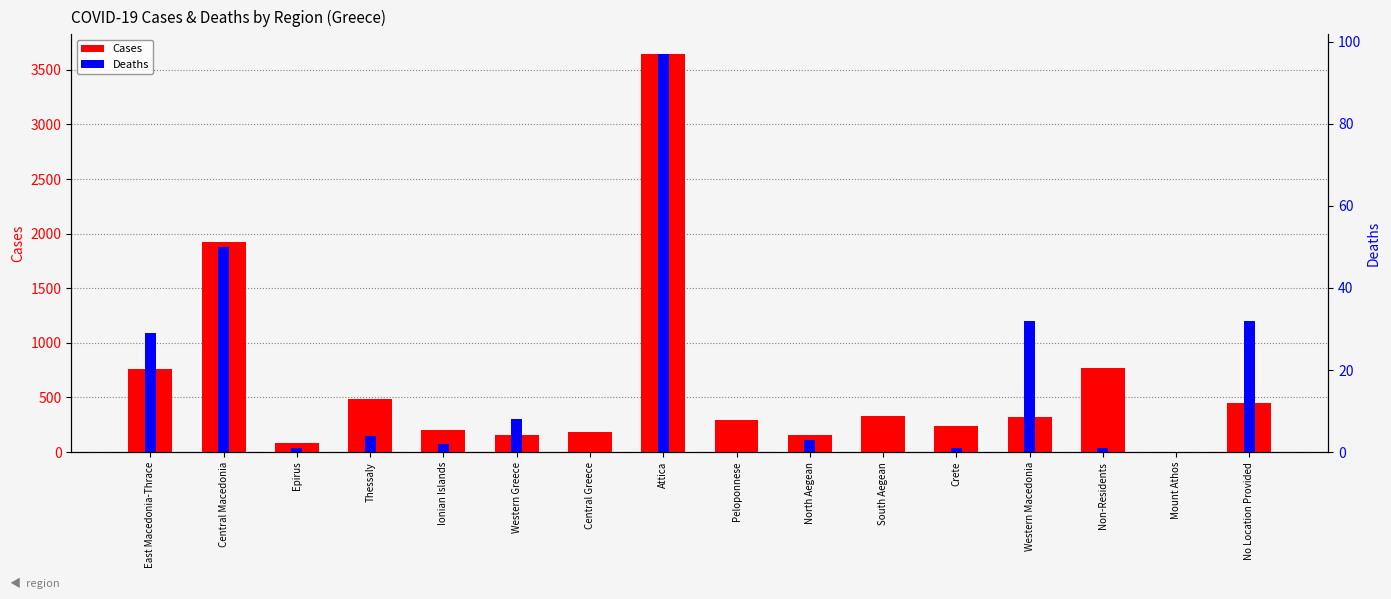

At which category does the chart reach its minimum across all series?

Central Greece